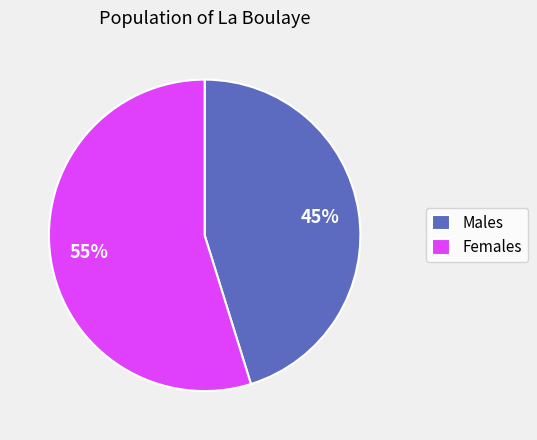

Count the number of slices in the pie.

2